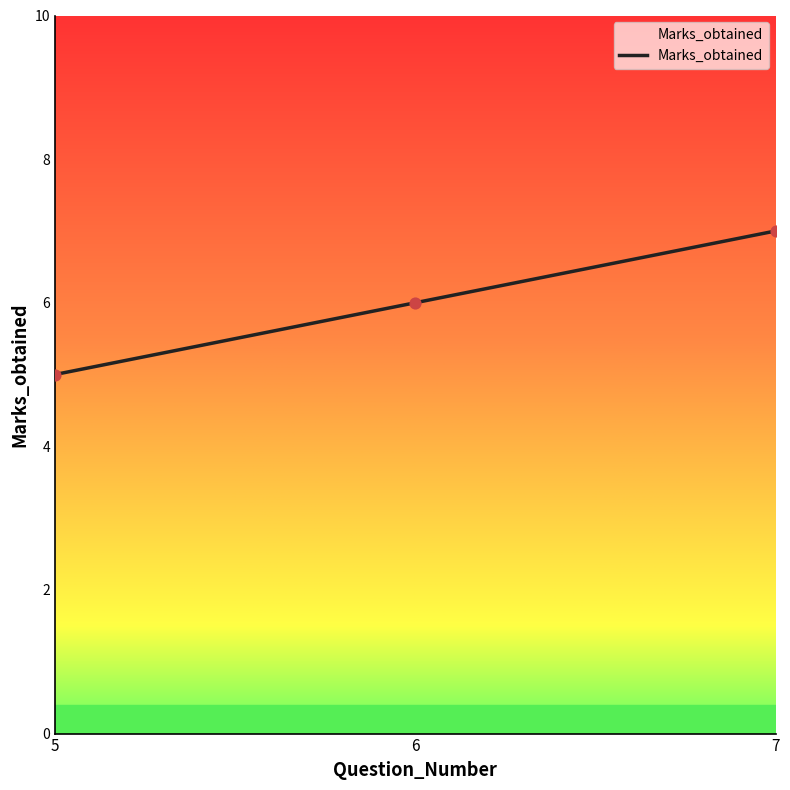

Approximately how many times larger is the value at 7 compared to 6?

1.2